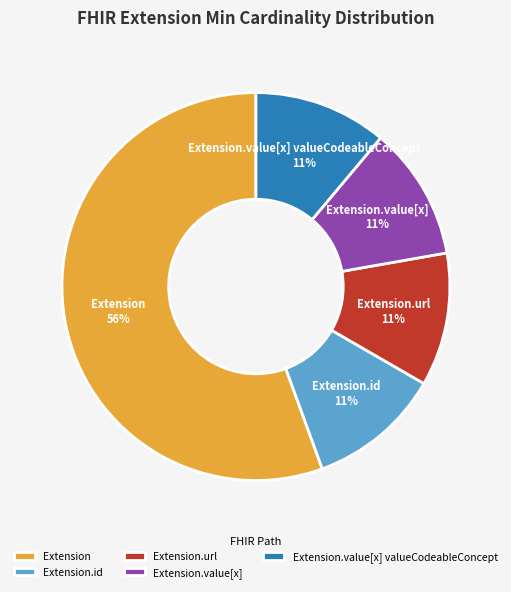

To the nearest percent, what is the average slice percentage?

20%